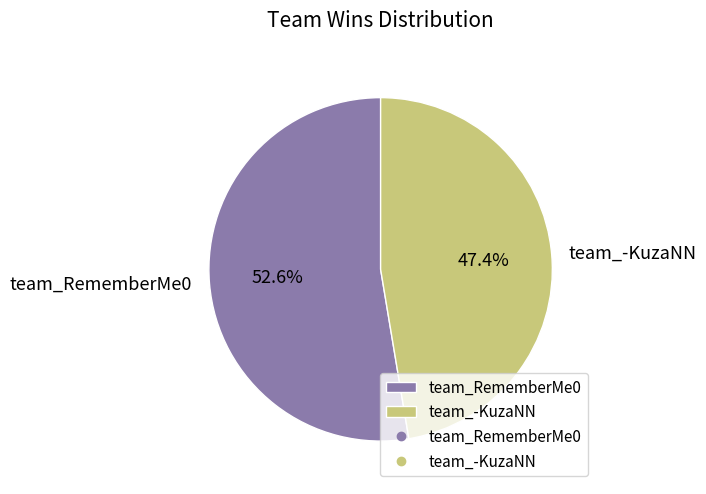

How many segments does this pie chart have?

2